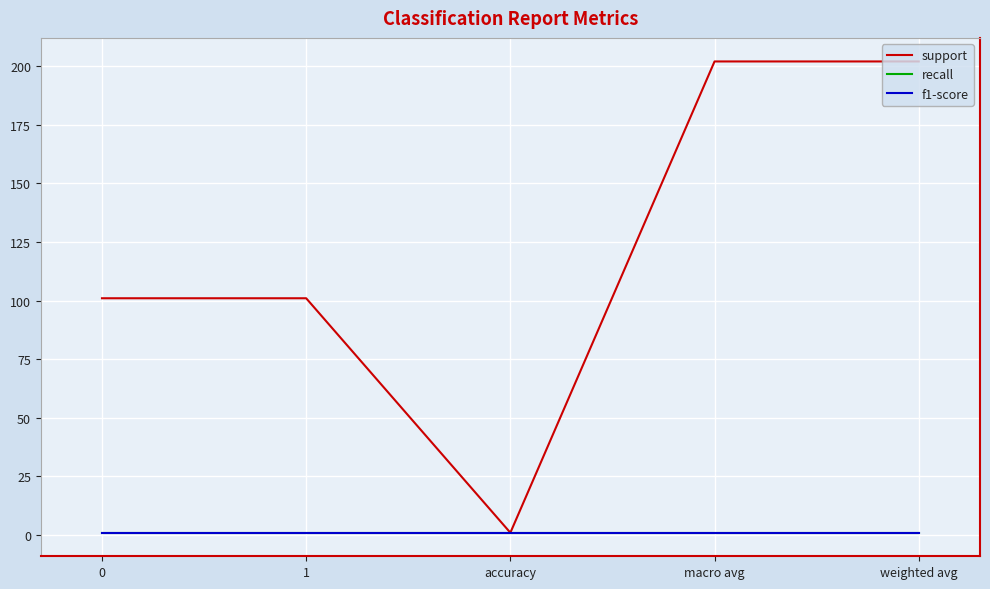

True or false: f1-score and recall cross at least once.

False